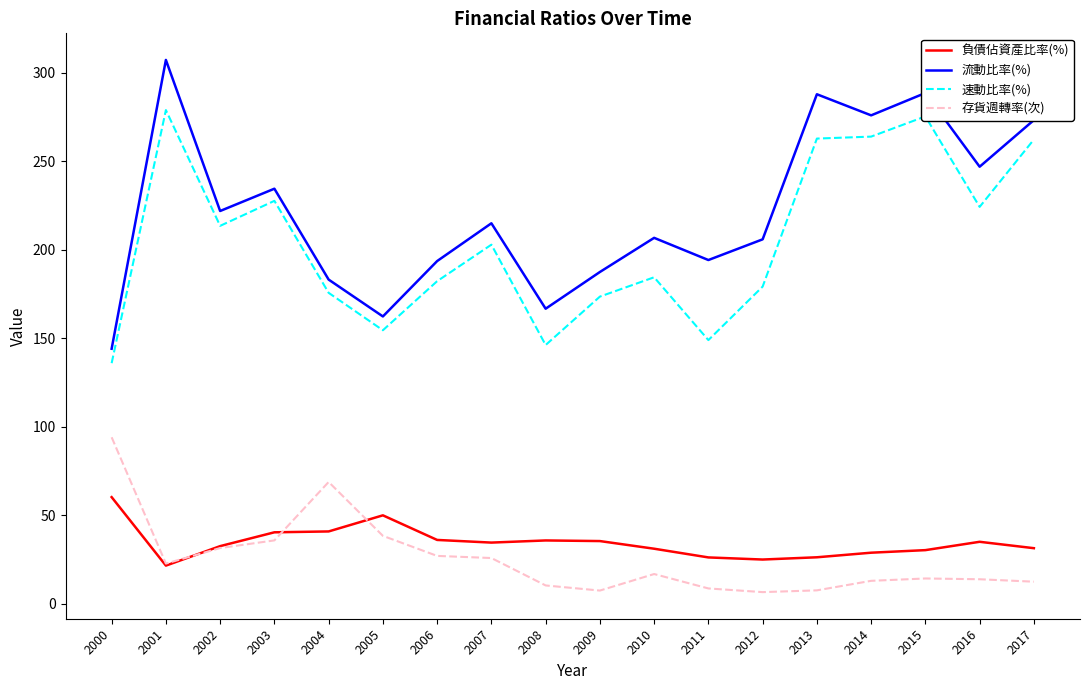

What is the difference between the 流動比率(%) values at 2014 and 2016?

29.0